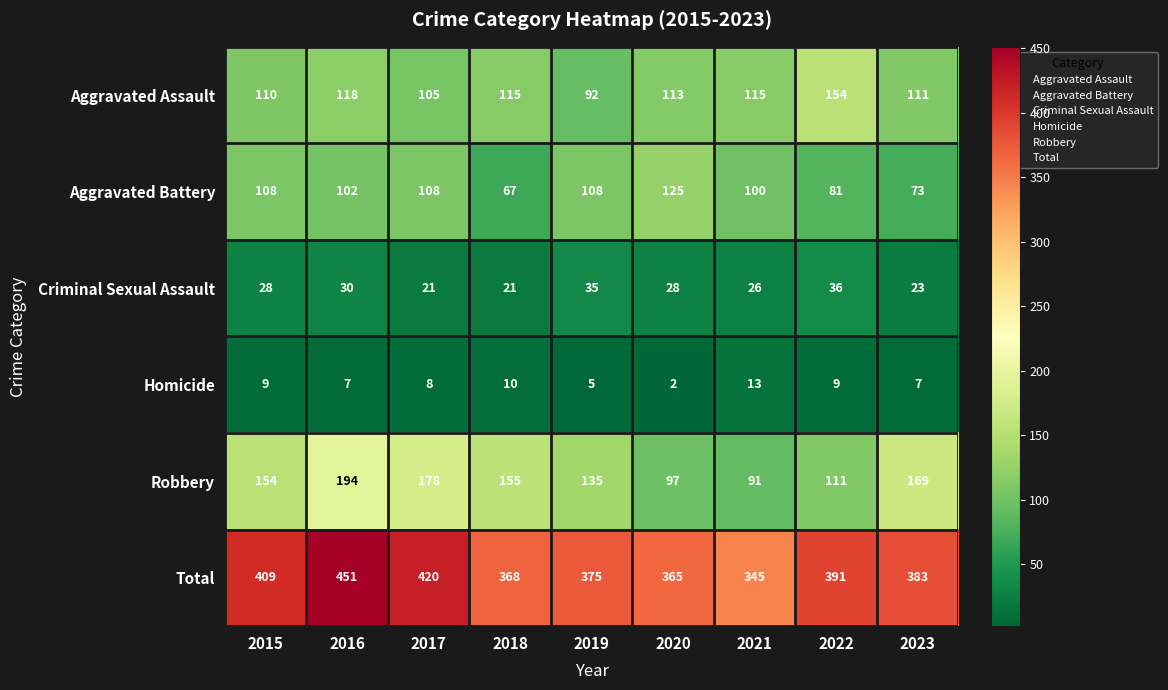

How many distinct data groups are displayed?

6